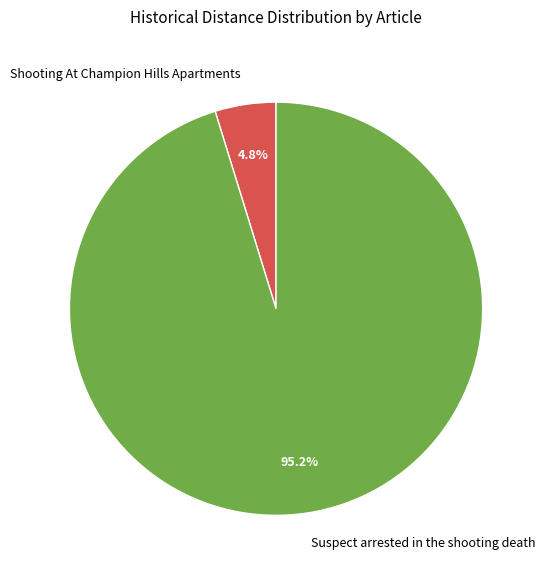

Which slice is the smallest?

Shooting At Champion Hills Apartments